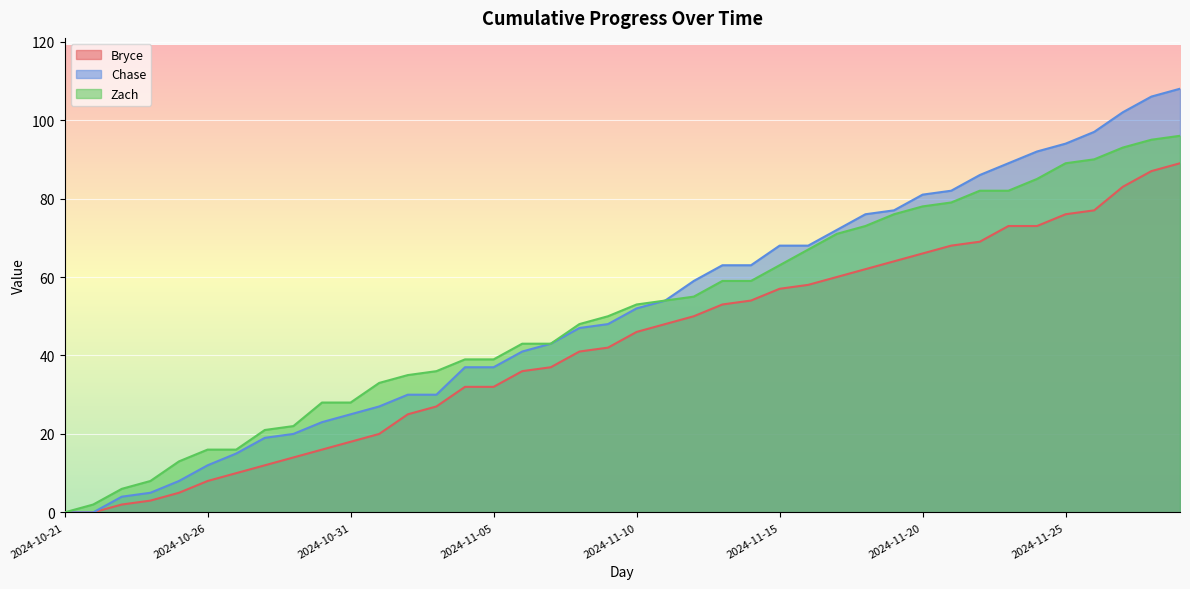

True or false: Bryce has a value of 11 at 2024-11-08.

False